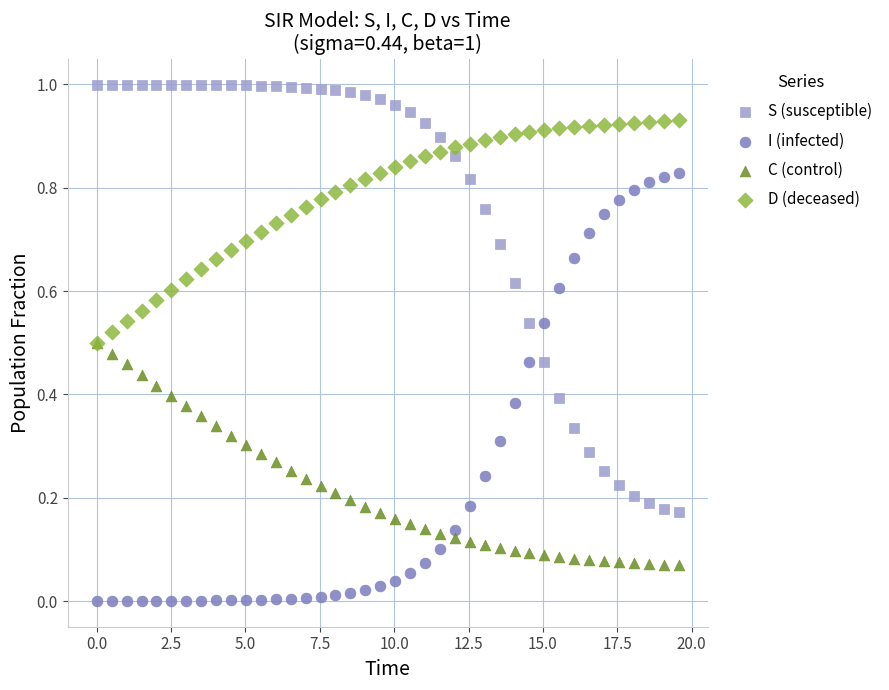

Which series contains the lowest Y value?

I (infected)